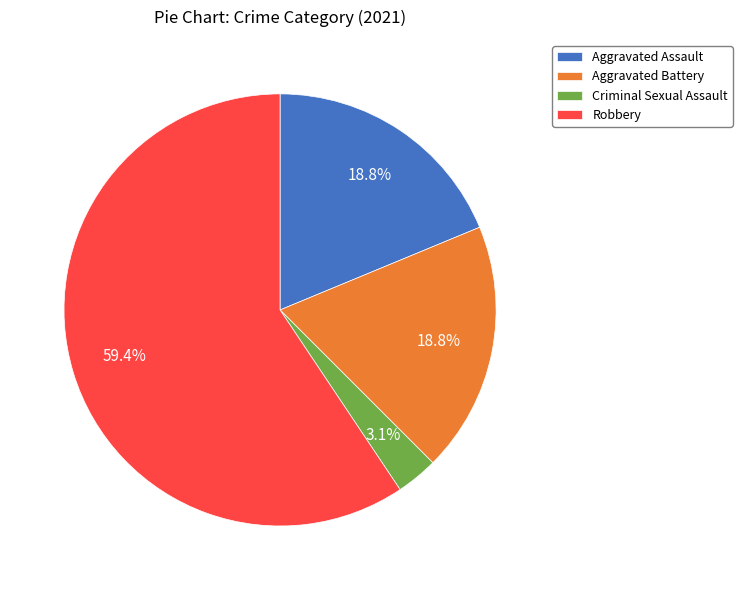

To the nearest percent, what is the combined percentage of Aggravated Battery and Criminal Sexual Assault?

22%